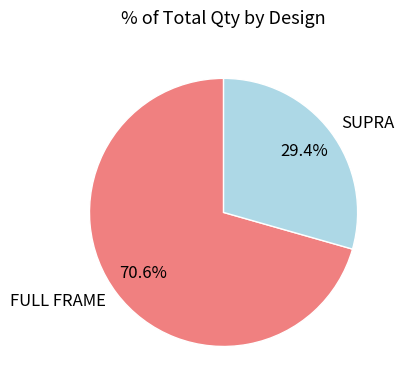

Which has a higher value, SUPRA or FULL FRAME?

FULL FRAME